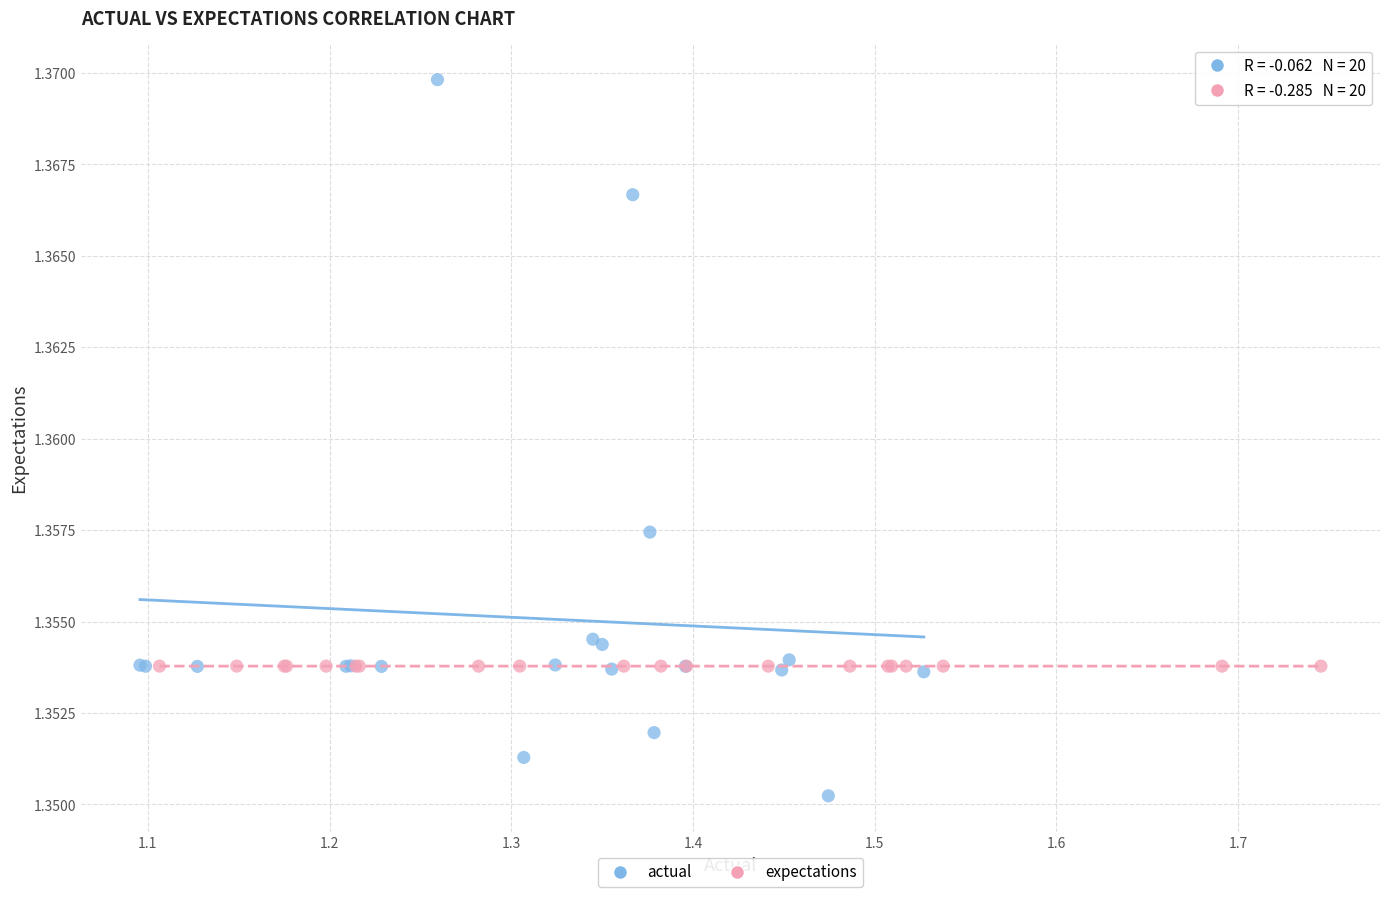

Which series reaches the maximum Y coordinate?

actual